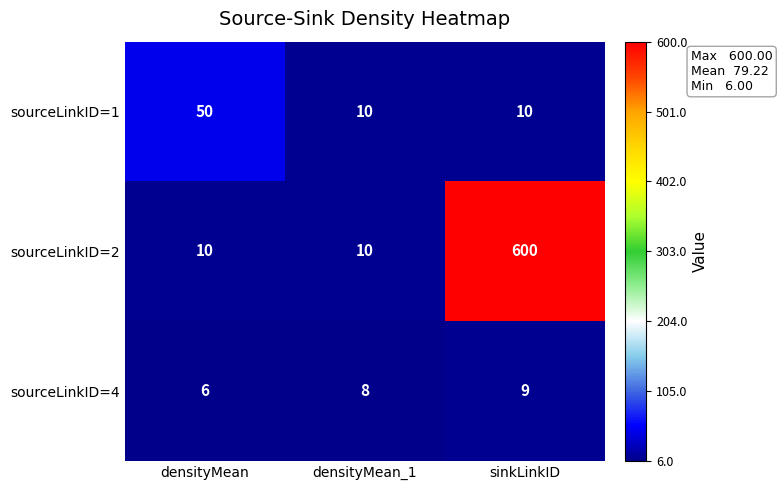

How many data points in sourceLinkID=1 are above 10?

1